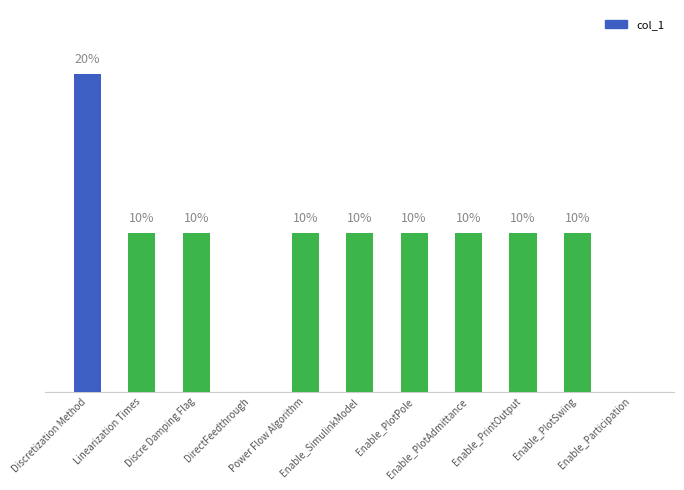

True or false: the data shows 15 at Linearization Times.

False